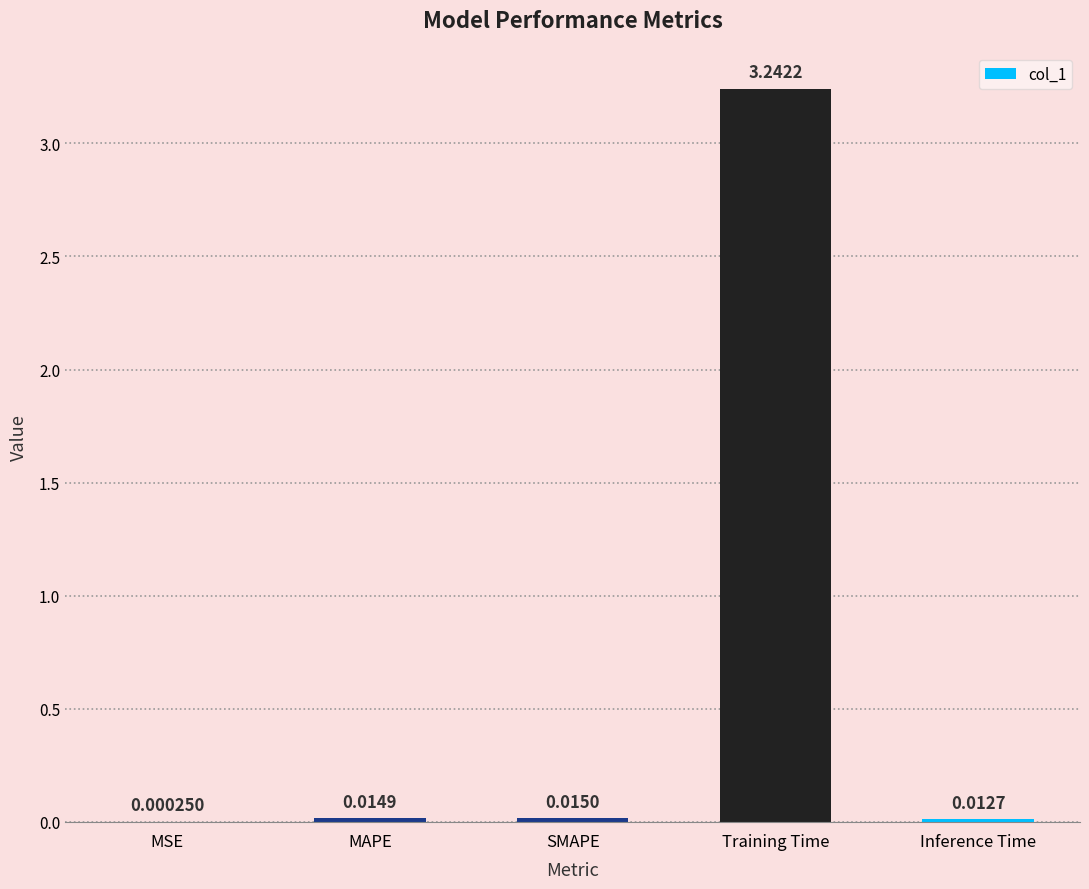

Which has a higher value, MAPE or SMAPE?

SMAPE